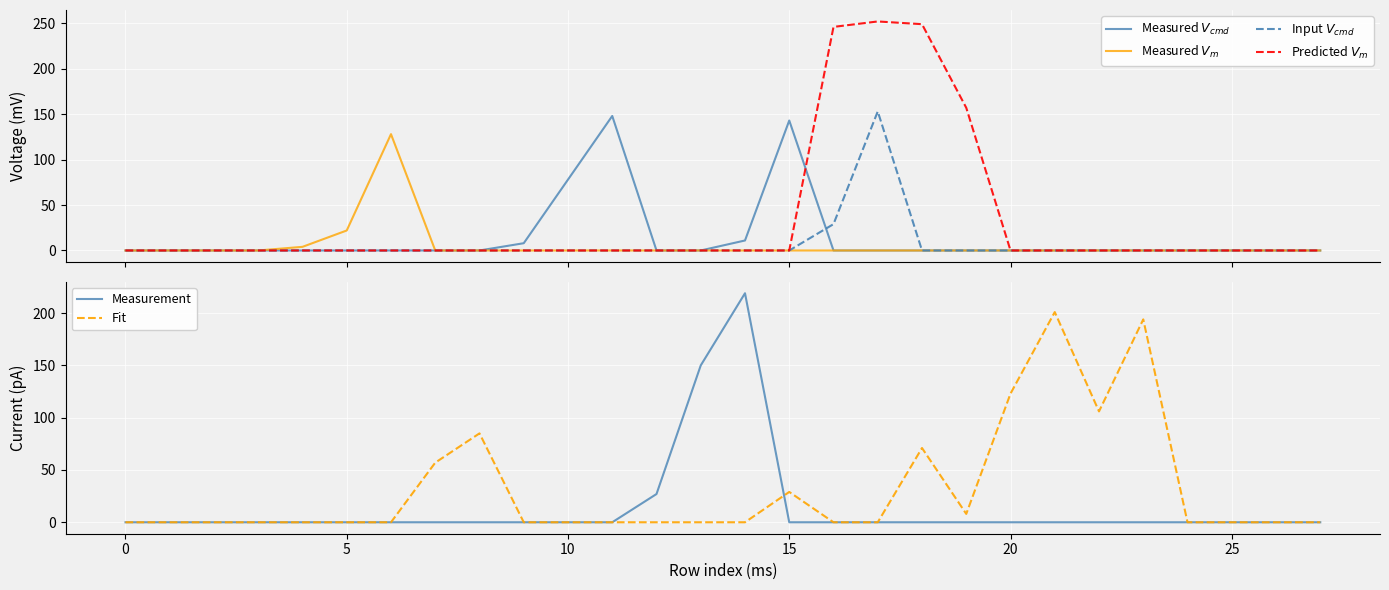

What are all the series names shown in the legend?

Measured $V_{cmd}$, Measured $V_m$, Input $V_{cmd}$, Predicted $V_m$, Measurement, Fit